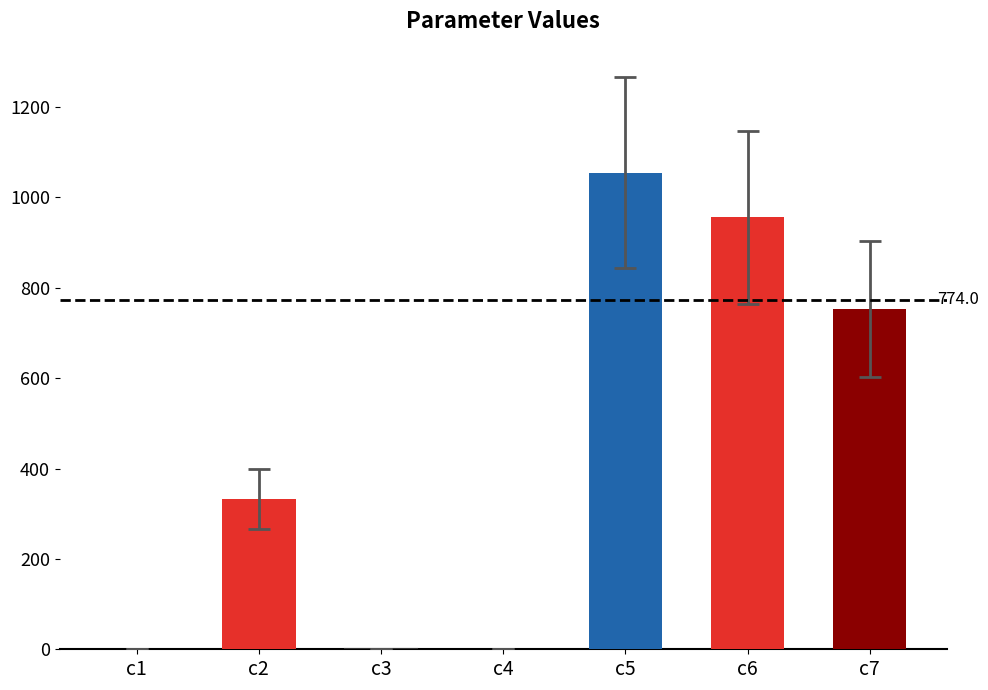

The chart shows a value of 512.7 at c2. True or false?

False